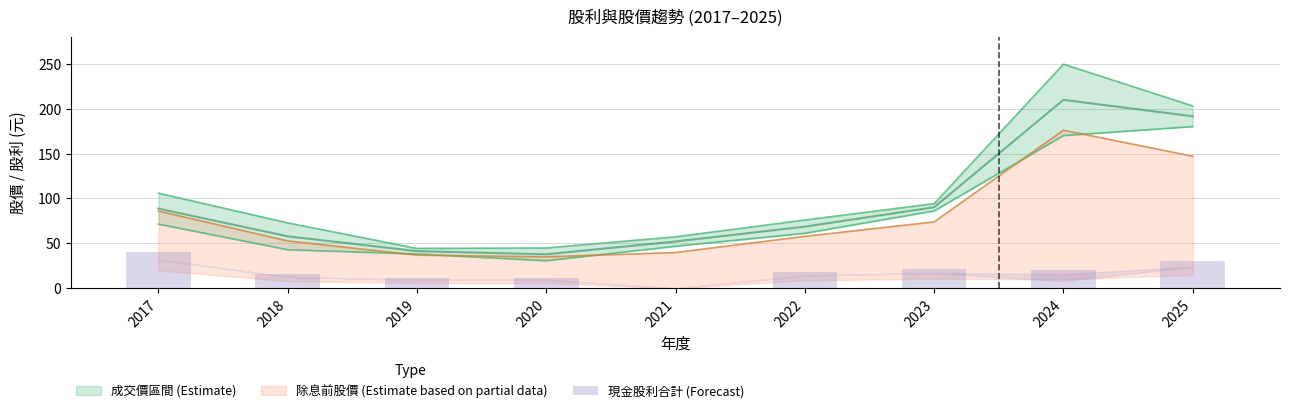

Rank the categories by value from highest to lowest.

2017, 2025, 2023, 2024, 2022, 2018, 2019, 2020, 2021